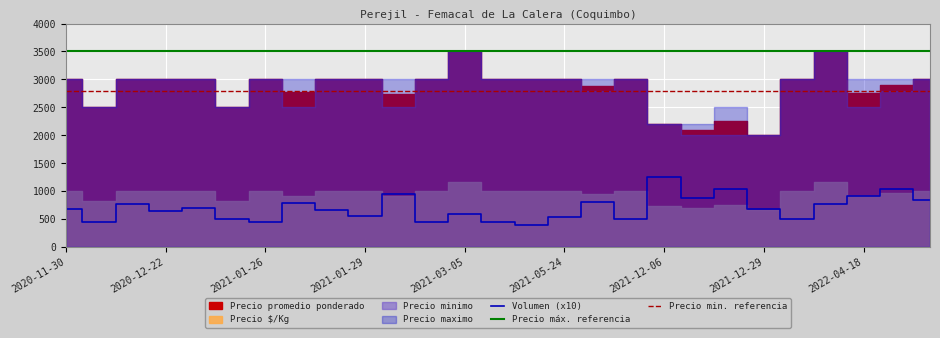

At which category does Volumen reach its first local peak?

2020-12-14